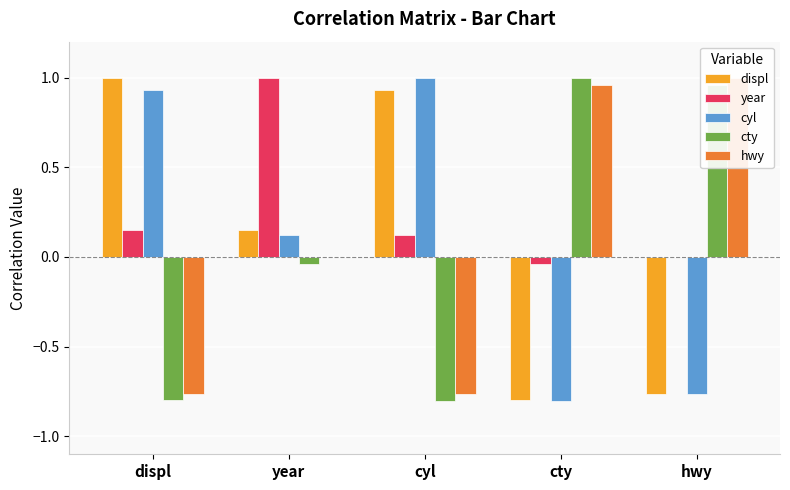

How many values in the cty series are below 0?

3